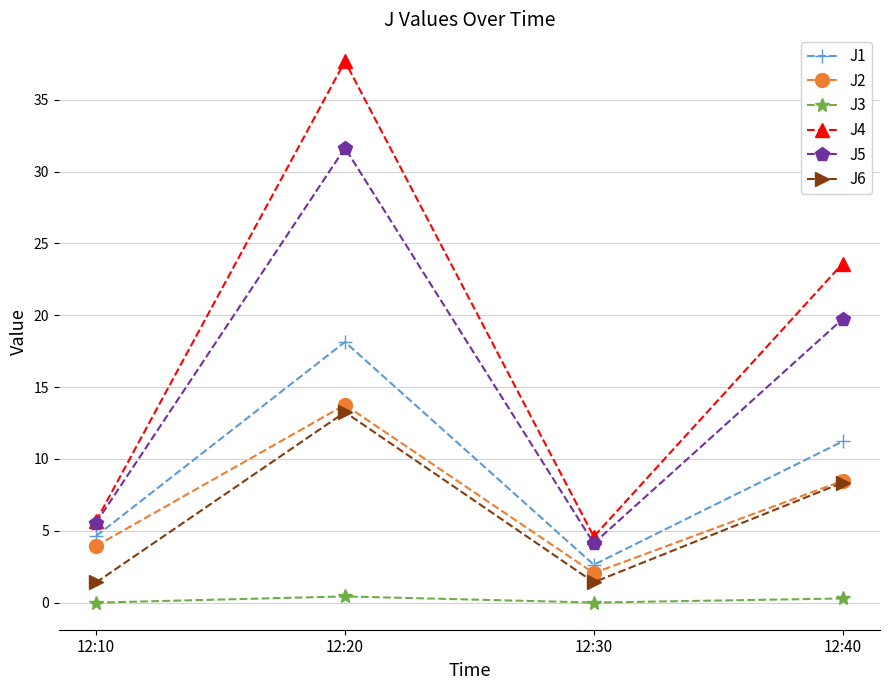

At which category does J1 reach its first local peak?

12:20